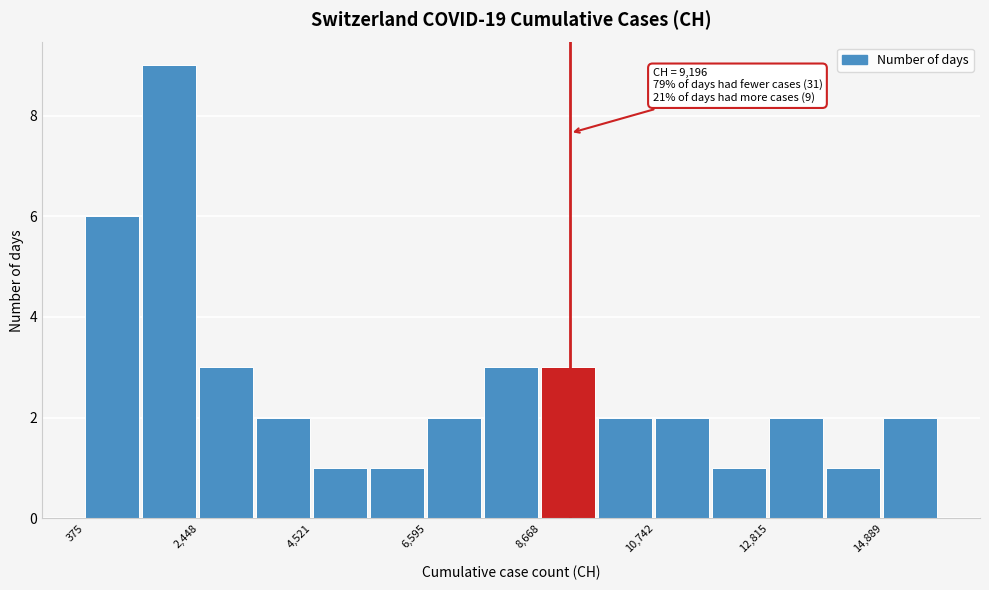

Around what value on the x-axis is the tallest bar? Give the approximate position of its centre, as read against the axis.

2000